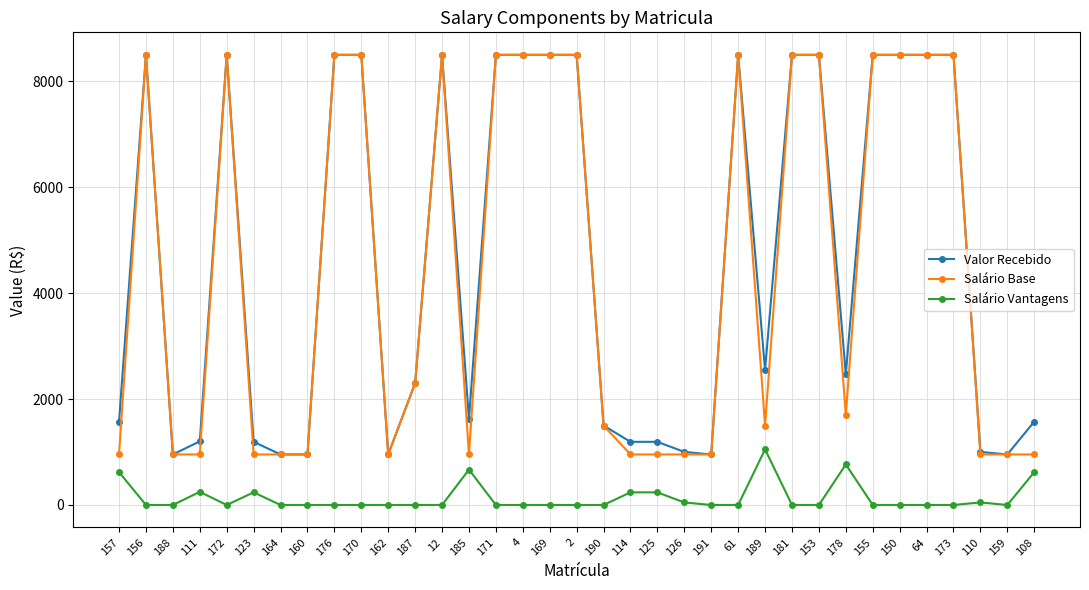

At which category does Valor Recebido reach its first local peak?

156